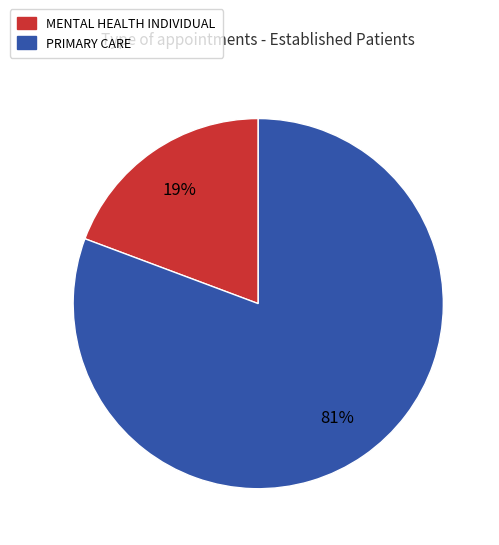

Is there a majority slice in this chart?

Yes